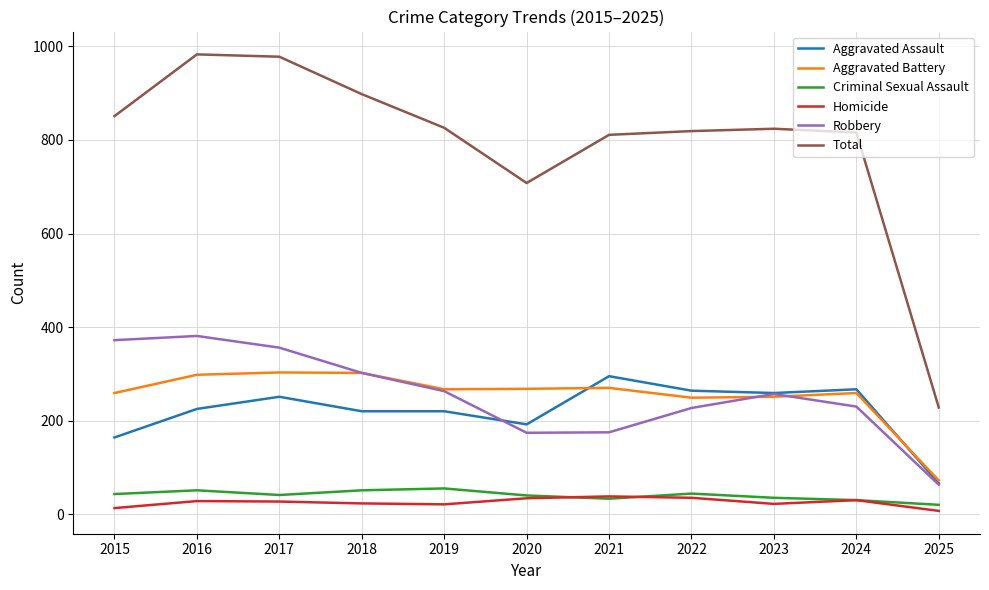

Which series has the largest range (max minus min)?

Total